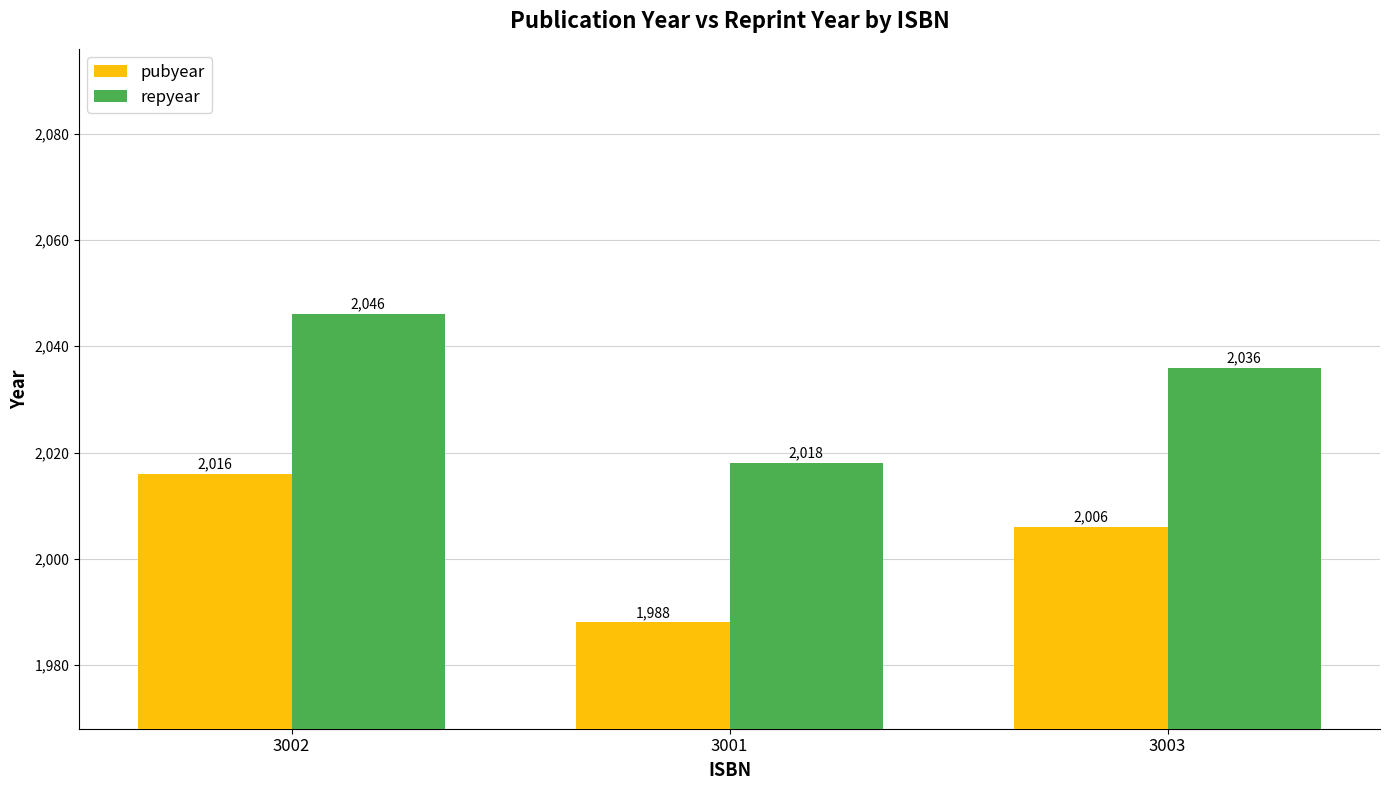

True or false: pubyear has a value of 3251 at 3003.

False